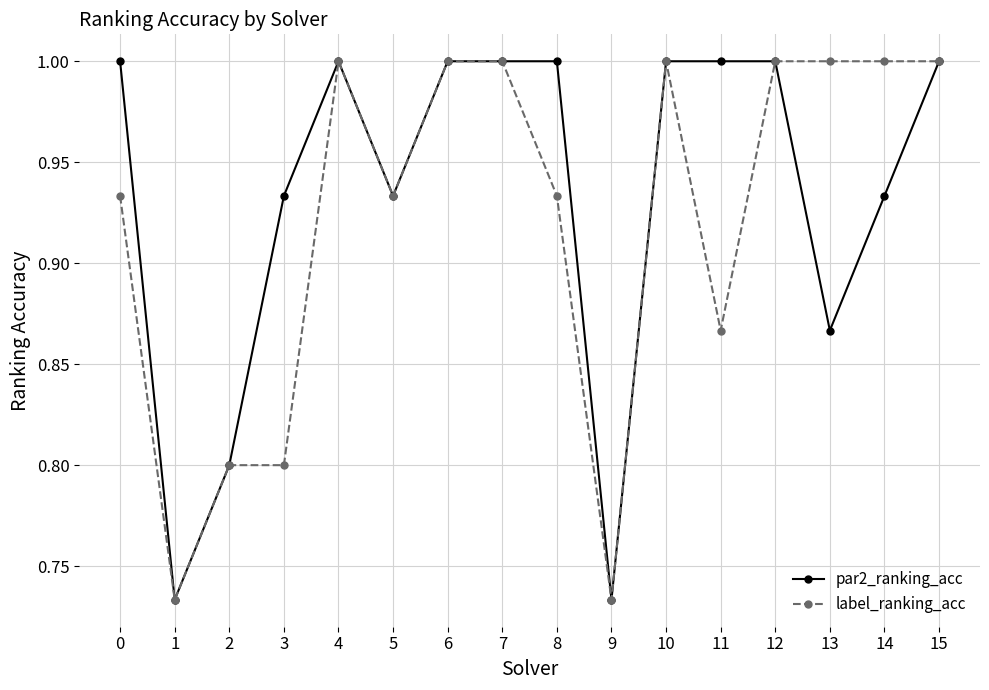

At which category does par2_ranking_acc reach its first local peak?

4